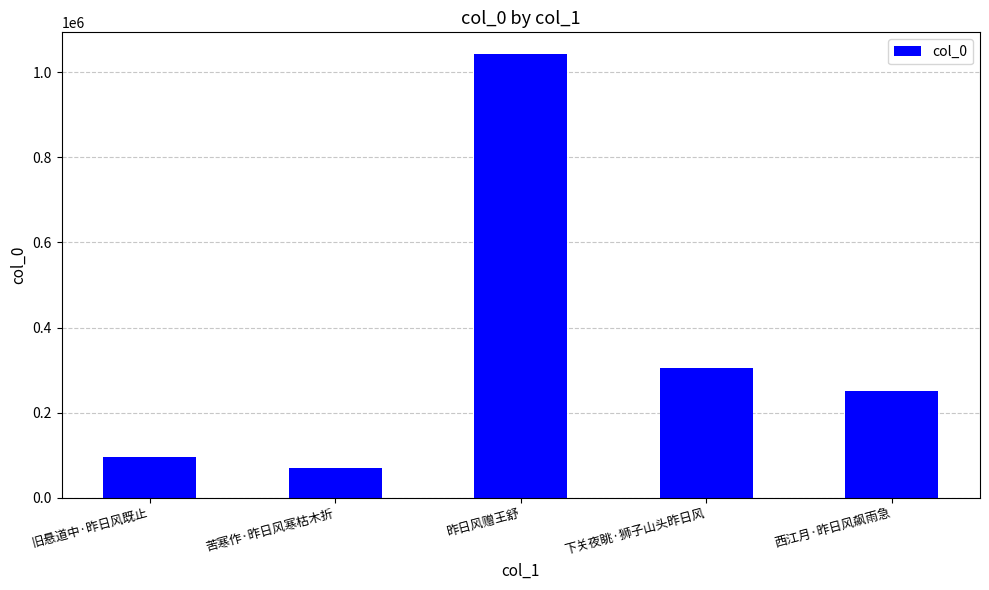

What is the ratio of the value at 昨日风赠王舒 to the value at 旧悬道中·昨日风既止?

10.8